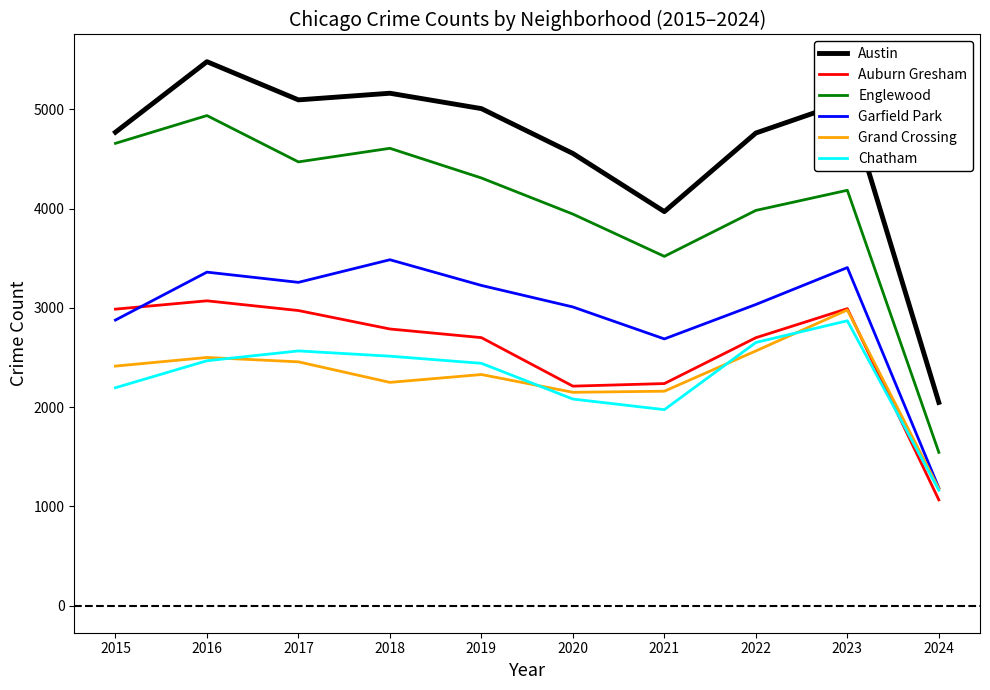

True or false: Austin and Chatham intersect in this chart.

False